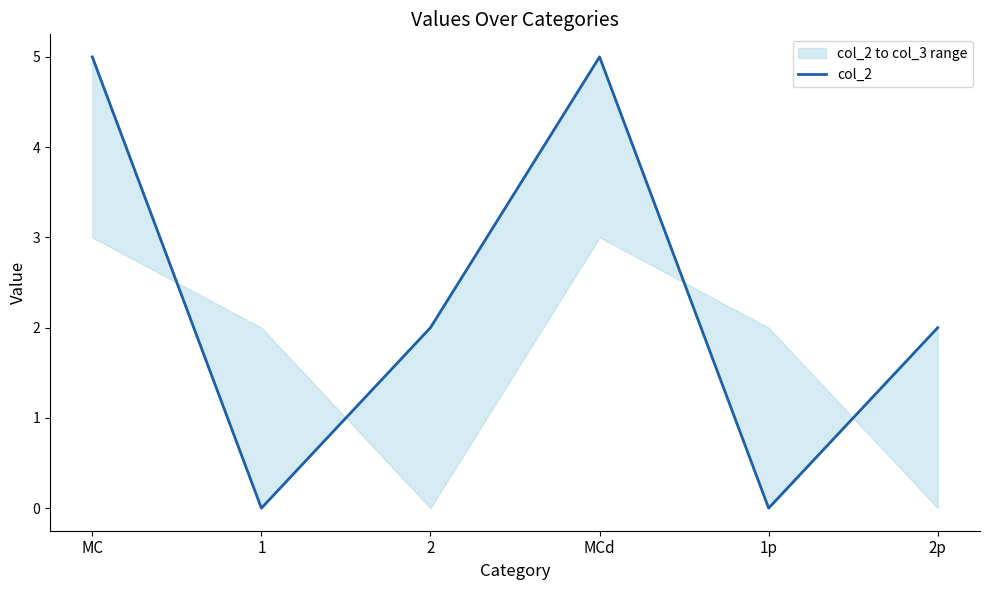

How many categories are shown in the chart?

6